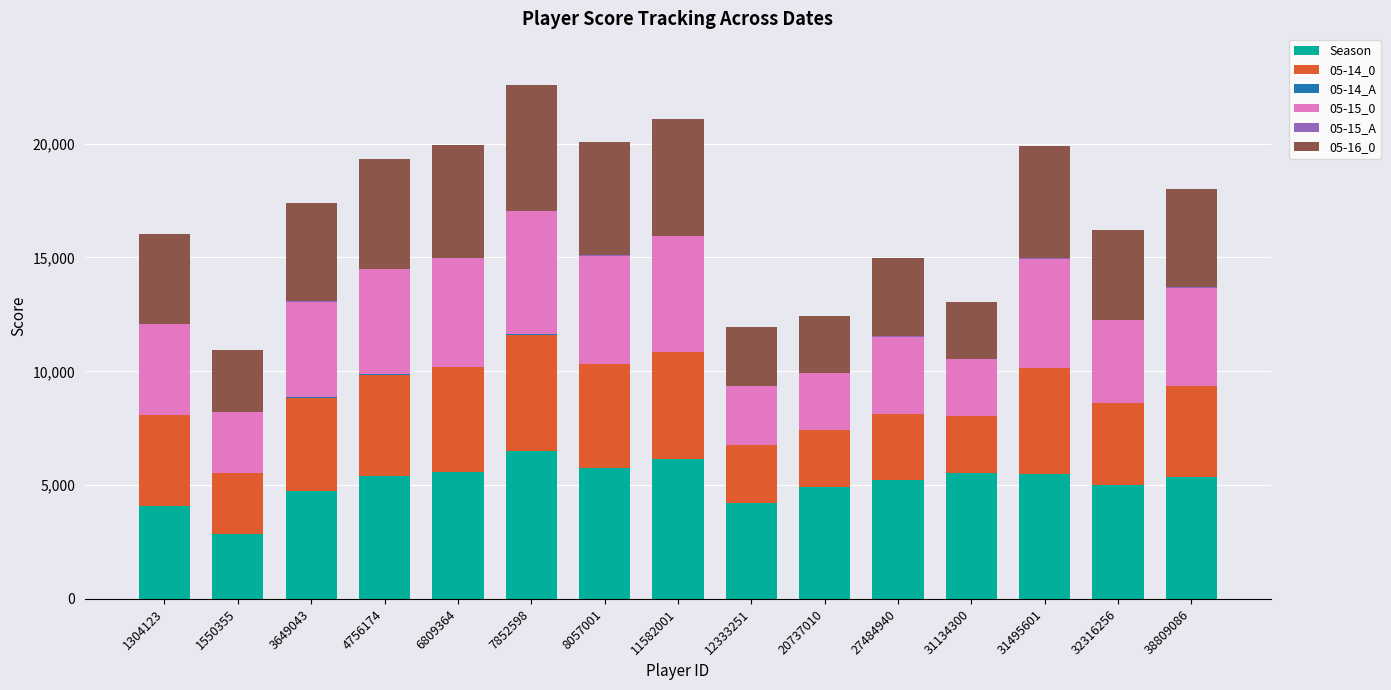

Count the number of categories in the chart.

15